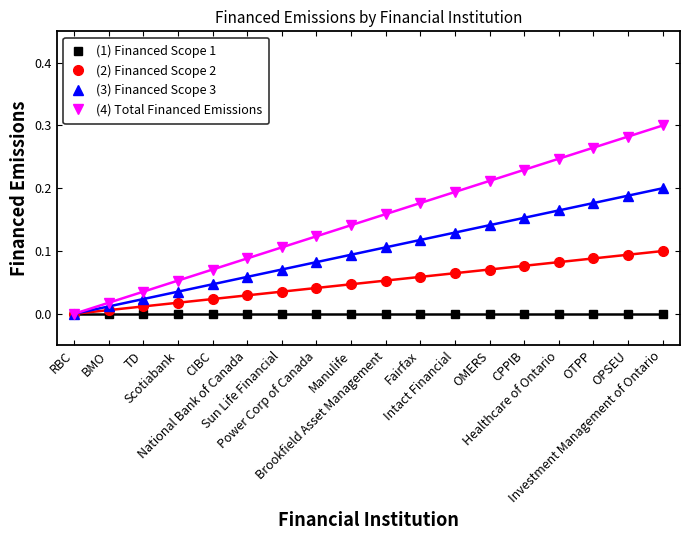

Between Power Corp of Canada and OMERS, which is larger?

Power Corp of Canada